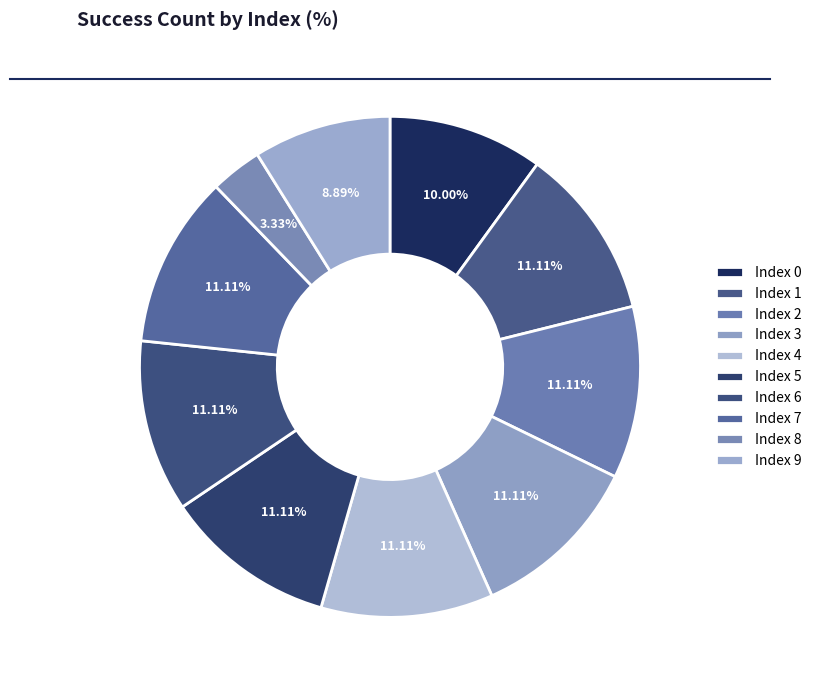

How many slices are in this pie chart?

10